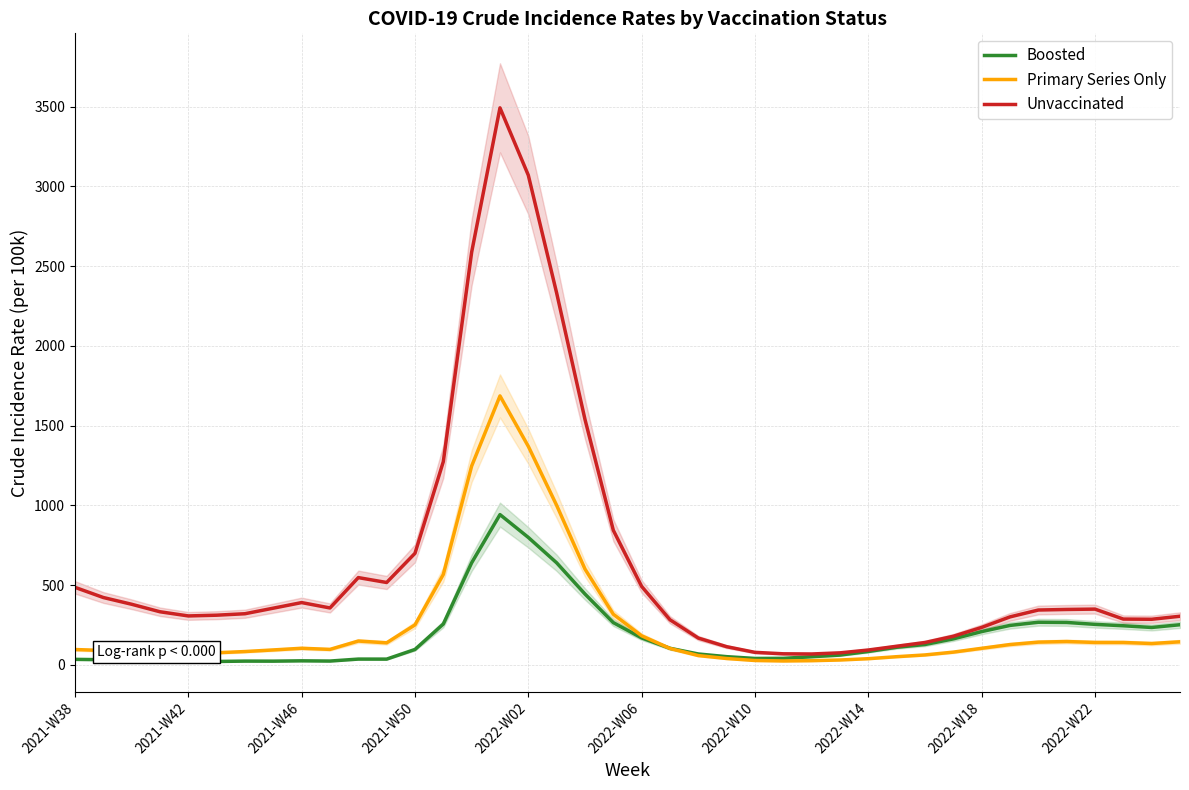

Is it true that Boosted equals 36.5 at 11?

True